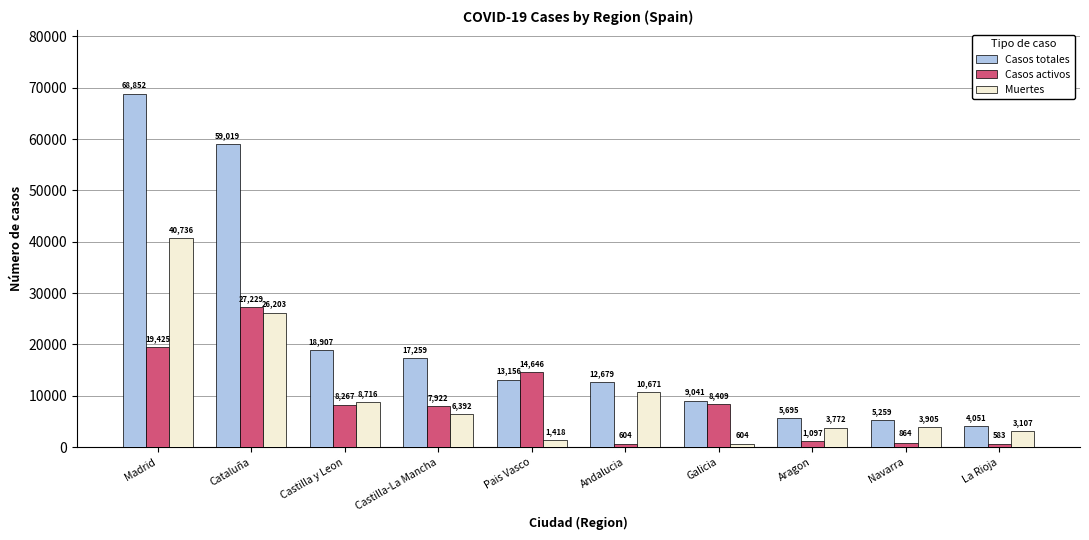

What is the minimum value for Casos totales?

4051